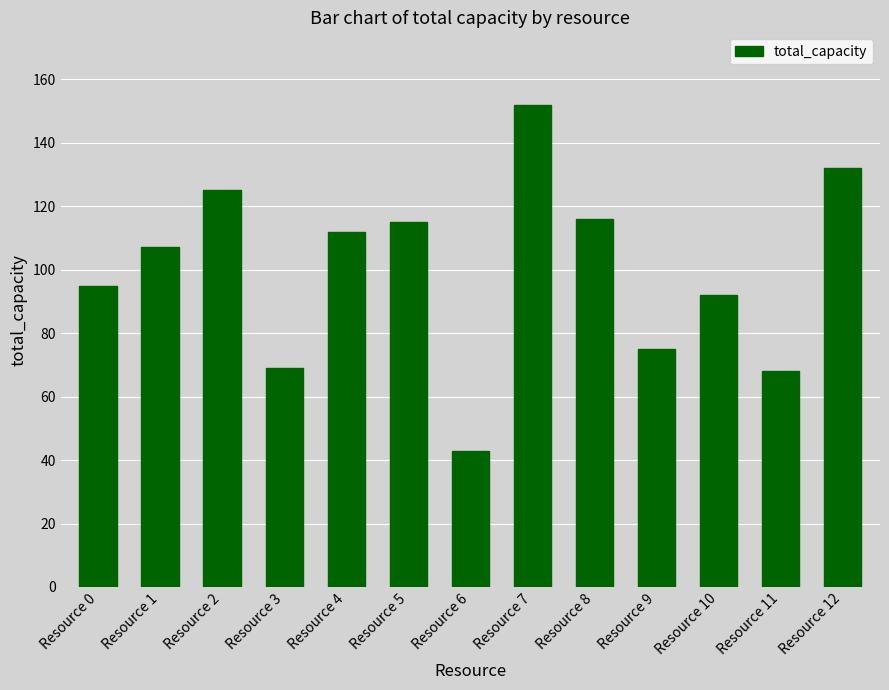

What is the smallest value displayed?

43